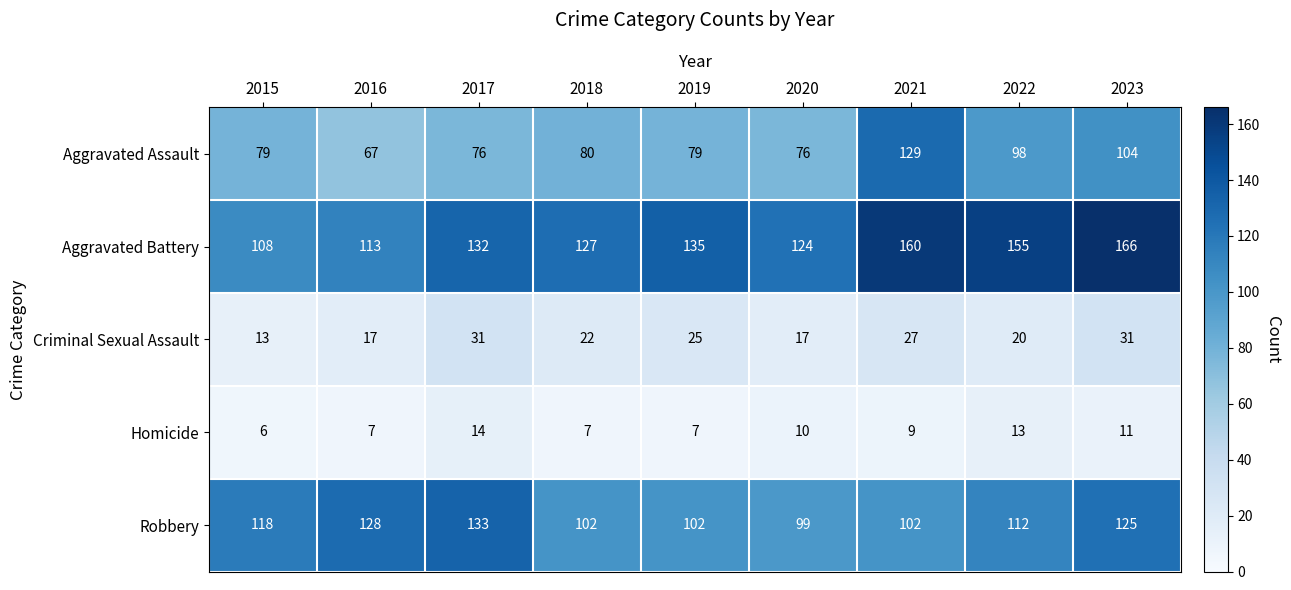

Which series changed the most between 2018 and 2022?

Aggravated Battery